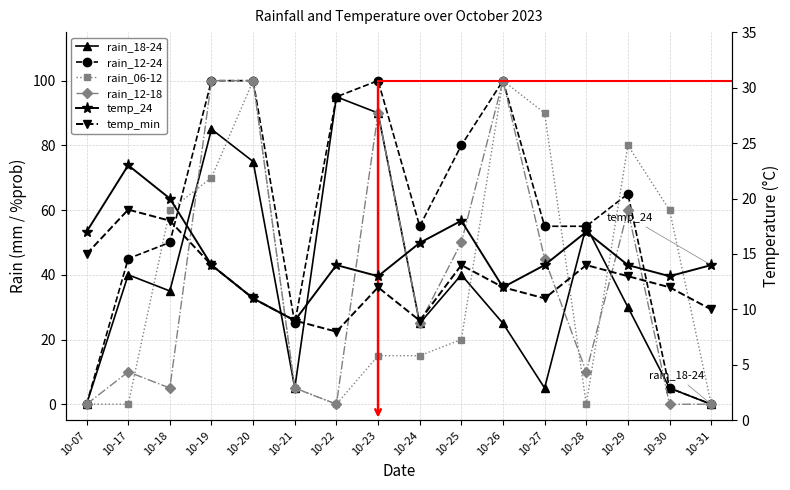

How many lines are shown in the chart?

6